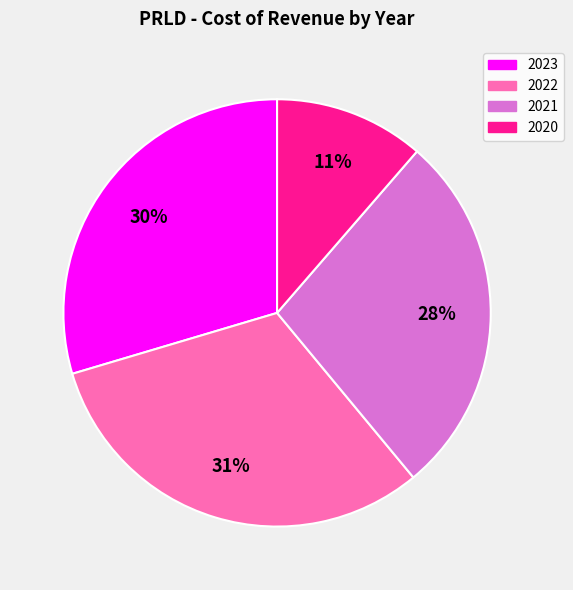

Count the number of slices in the pie.

4